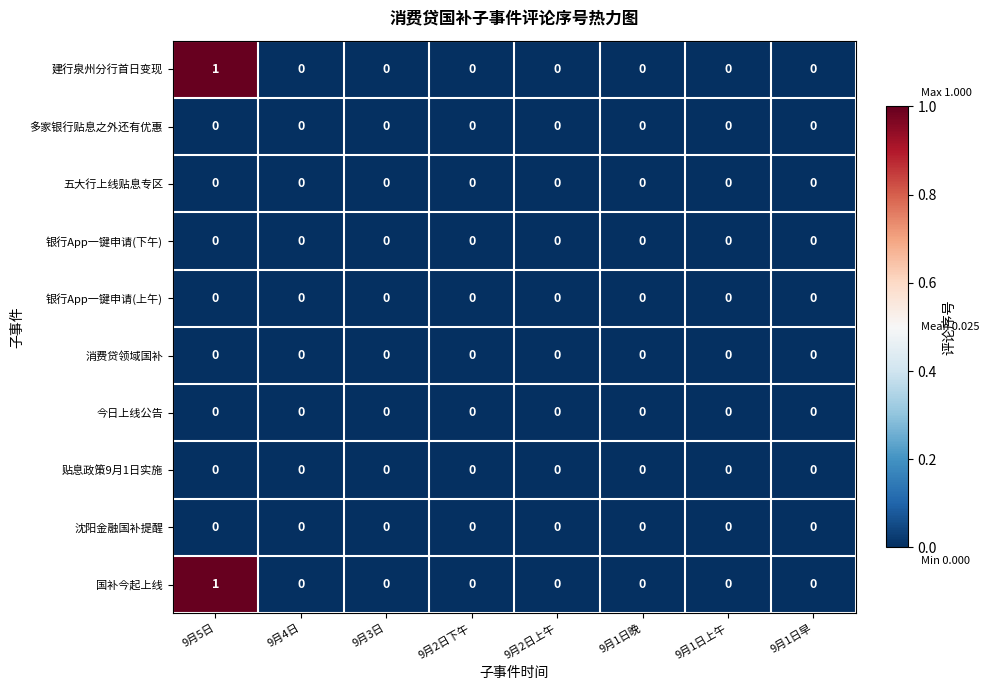

The 银行App一键申请(下午) series shows 0 at 9月2日下午. True or false?

True